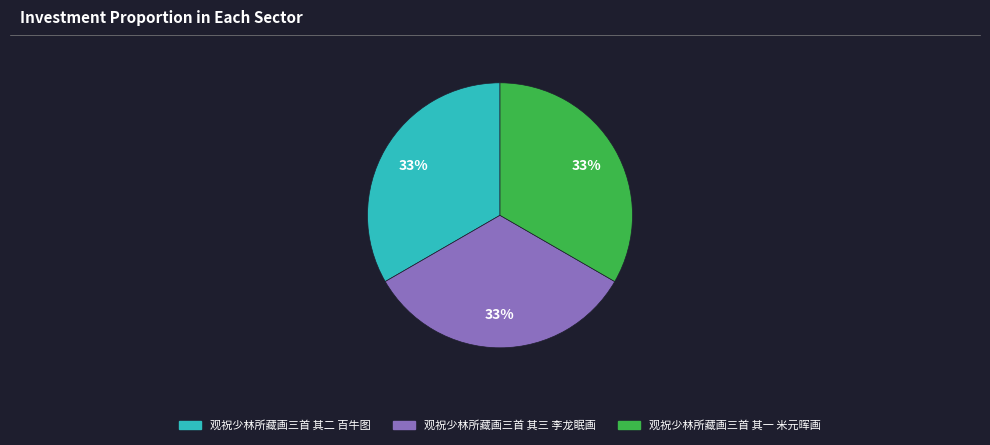

To the nearest percent, what is the combined percentage of 观祝少林所藏画三首 其二 百牛图 and 观祝少林所藏画三首 其三 李龙眠画?

67%